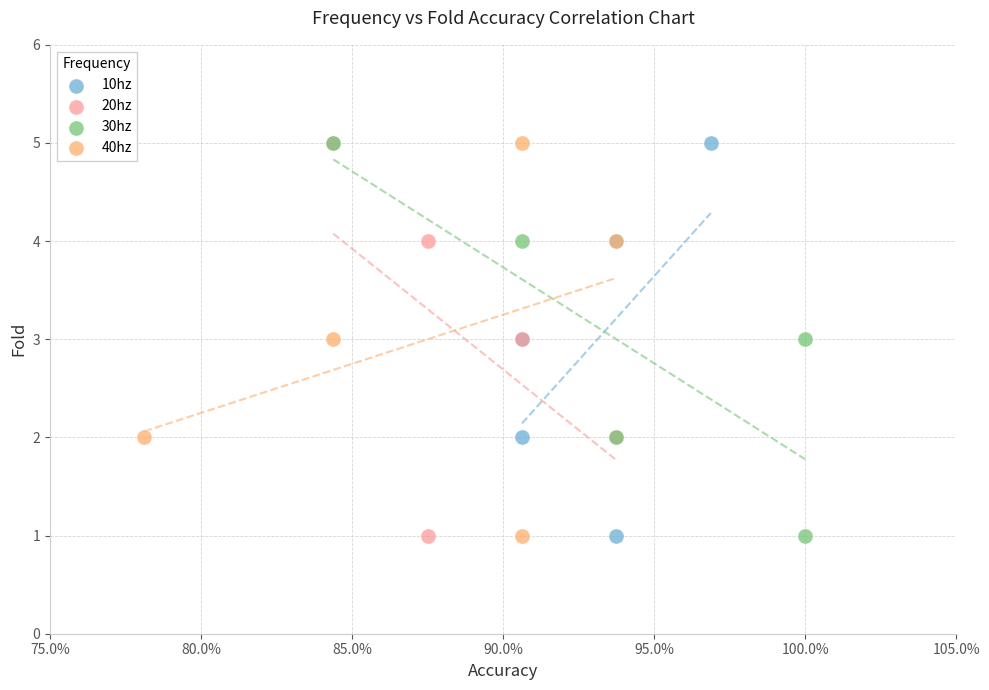

What are all the series names shown in the legend?

10hz, 20hz, 30hz, 40hz